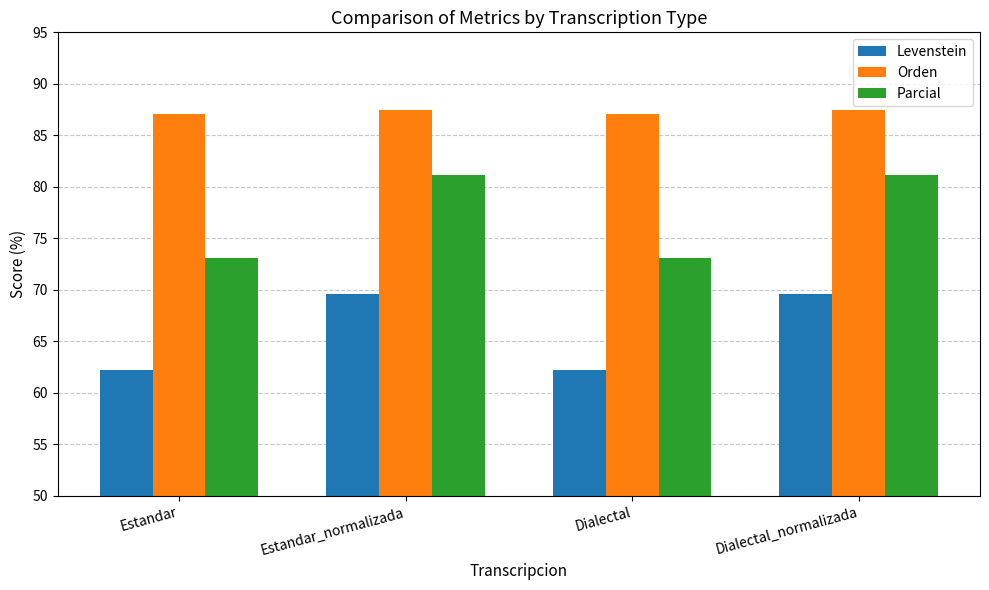

How many values in the Levenstein series are below 69?

2